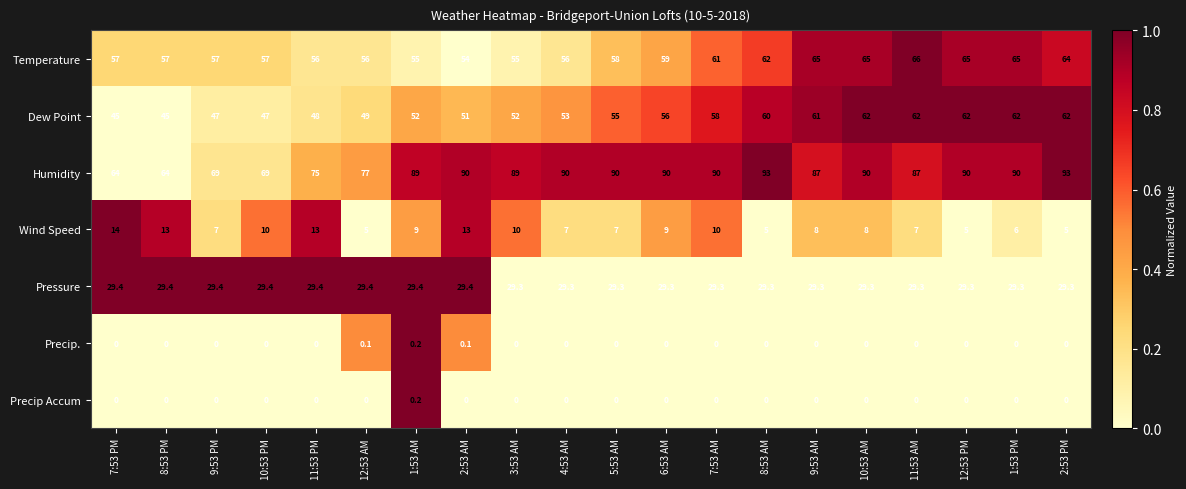

The value of Dew Point at 5:53 AM is 96.2. True or false?

False